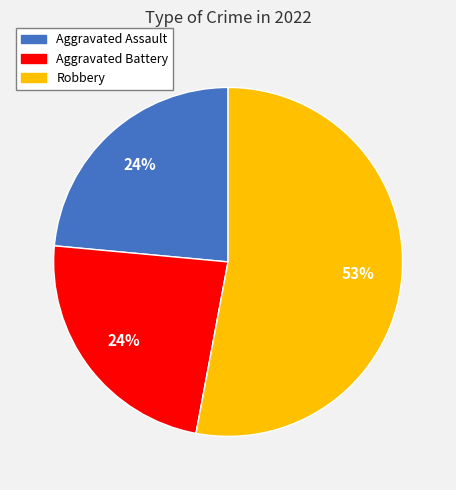

To the nearest percent, what is the average slice percentage?

25%